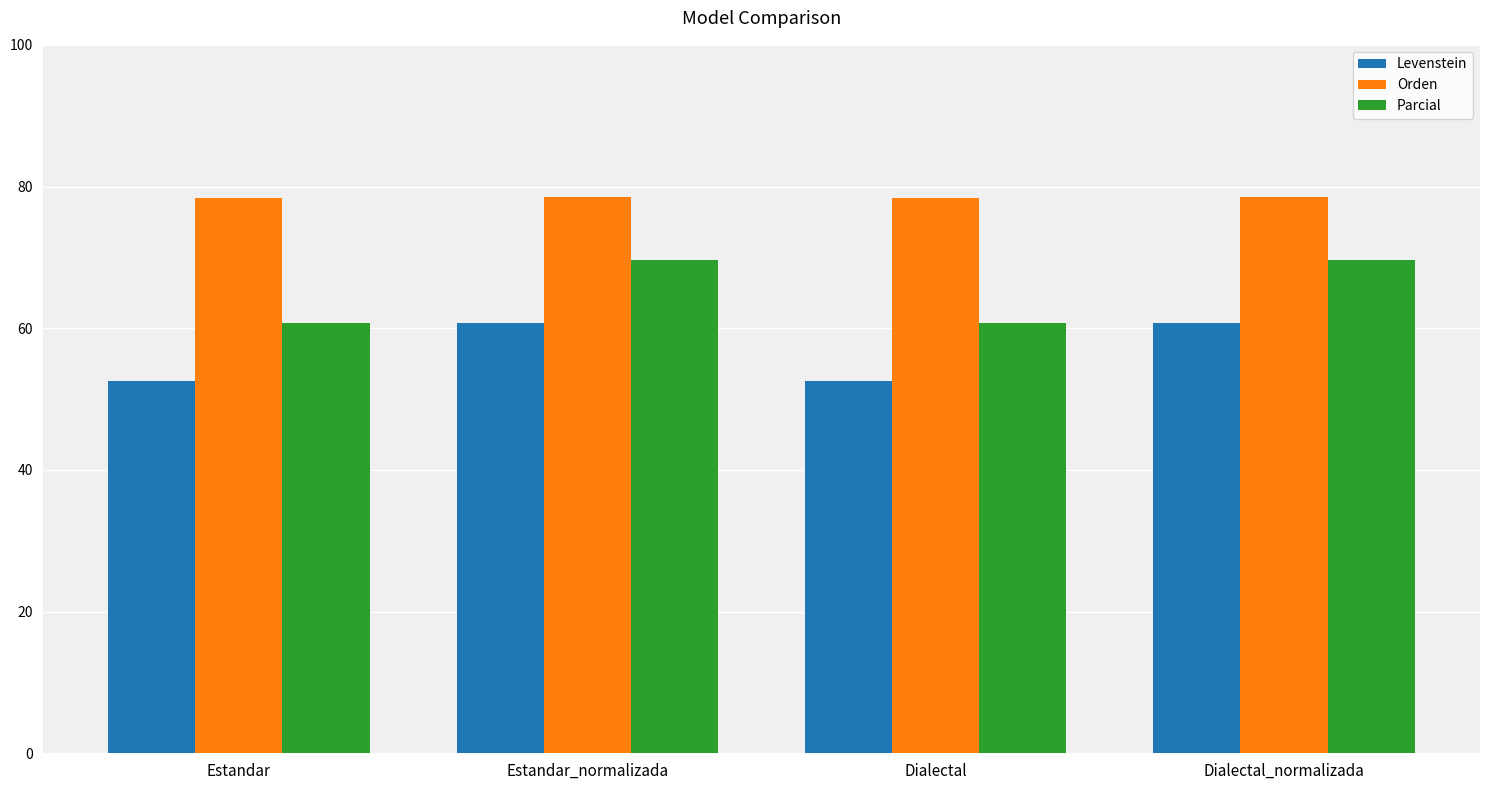

Which series changed the most between Estandar and Dialectal_normalizada?

Parcial